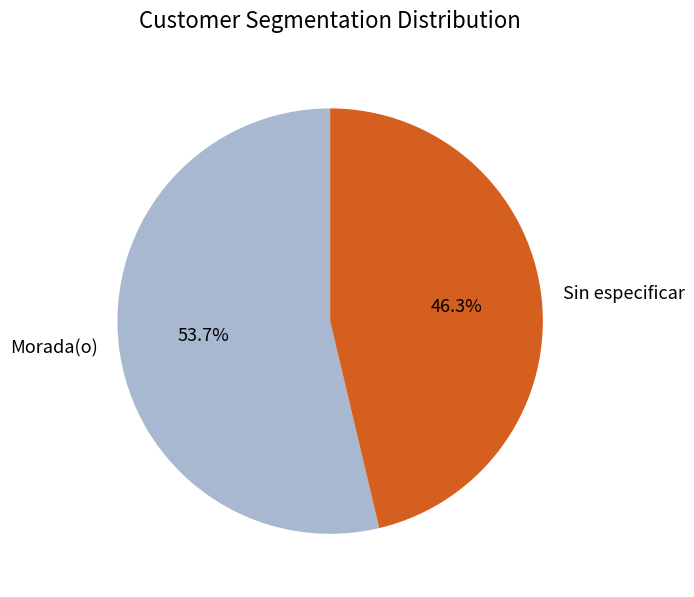

What percentage is NOT represented by Sin especificar?

53.7%